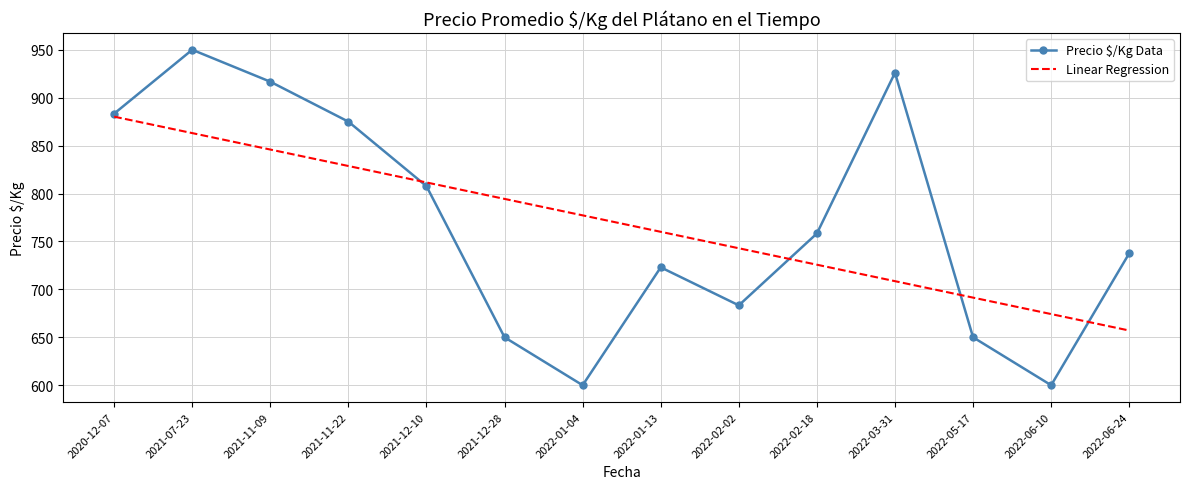

List the labels in order of Linear Regression value, smallest first.

2022-06-24, 2022-06-10, 2022-05-17, 2022-03-31, 2022-02-18, 2022-02-02, 2022-01-13, 2022-01-04, 2021-12-28, 2021-12-10, 2021-11-22, 2021-11-09, 2021-07-23, 2020-12-07